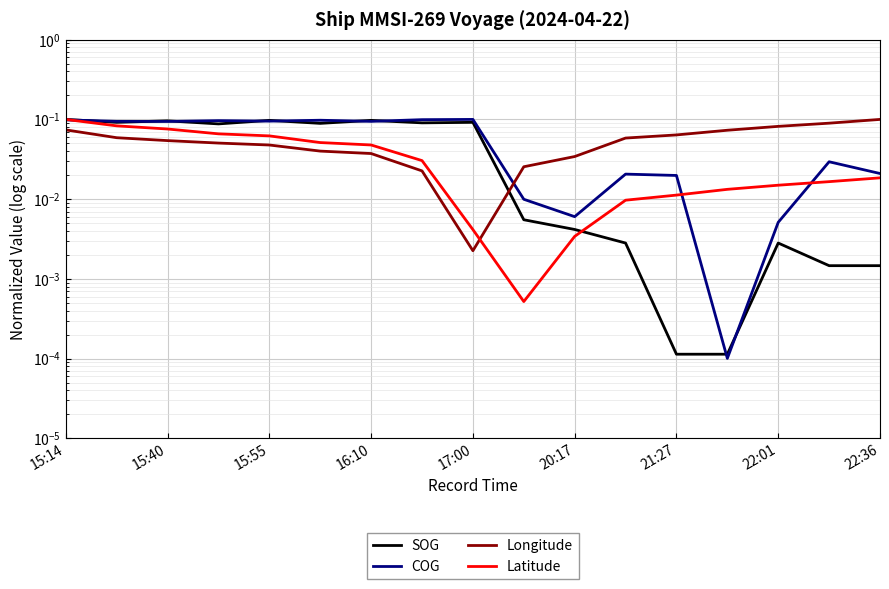

How many times do Latitude and SOG cross each other?

1